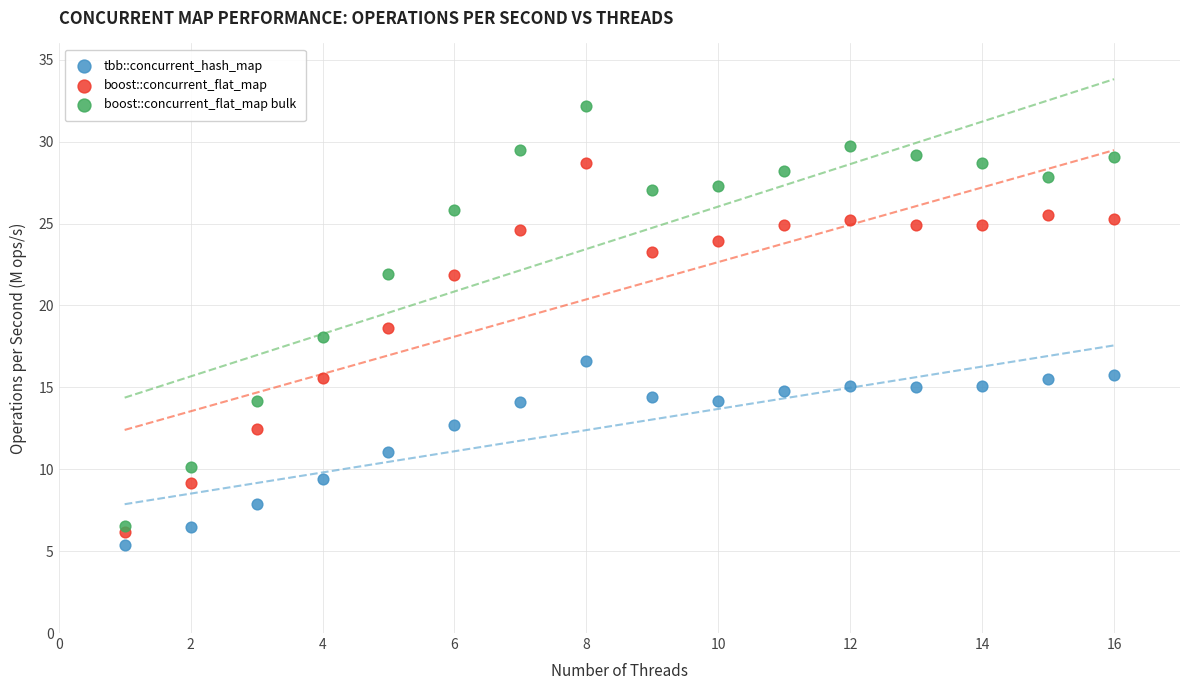

In the boost::concurrent_flat_map series, what Y value is closest to 17?

15.5